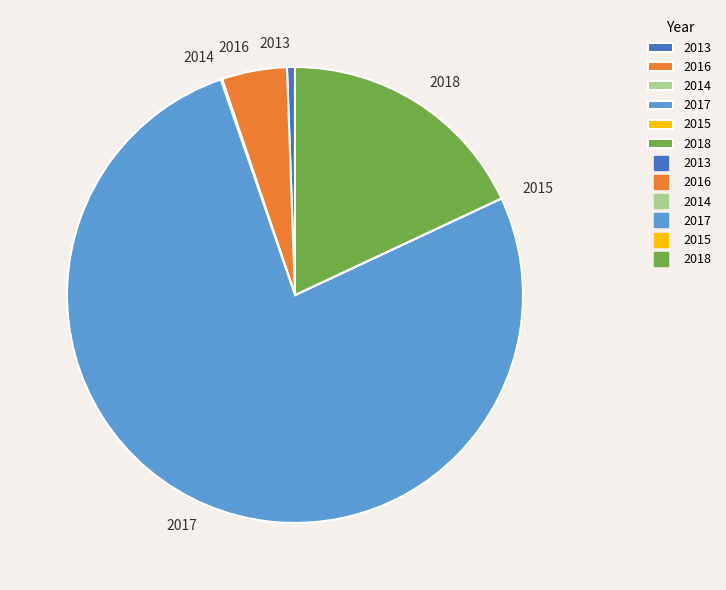

Is the sum of 2018 and 2013 greater than half?

No